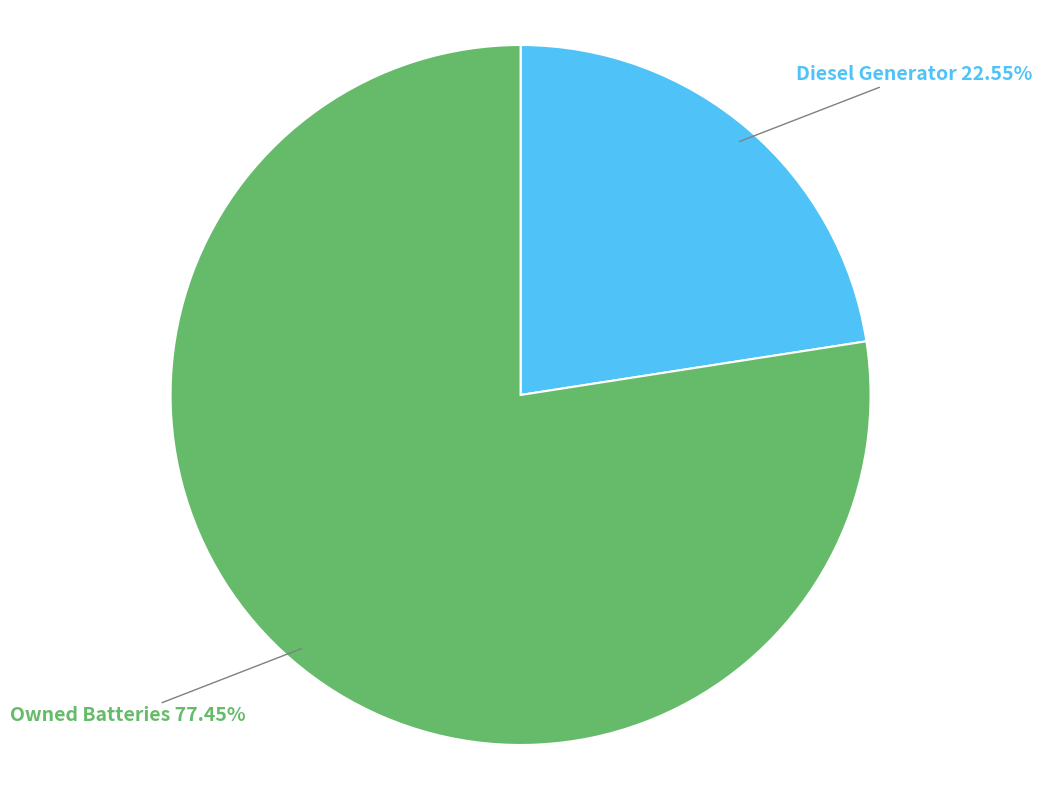

What is the ratio of the value at Owned Batteries to the value at Diesel Generator?

3.4